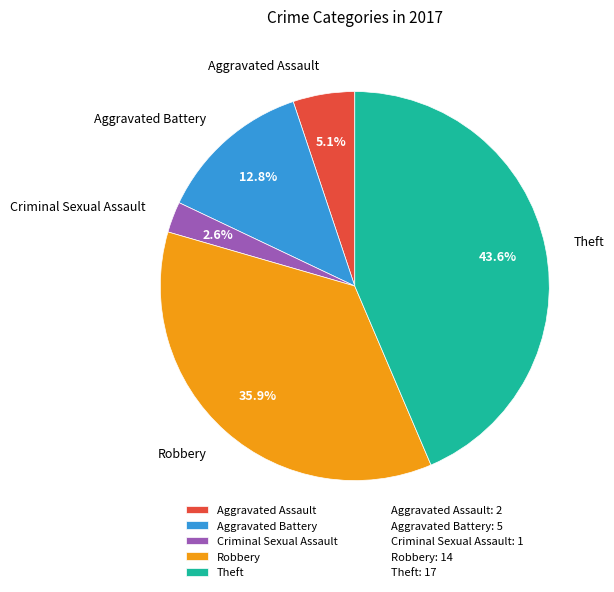

Is there a majority slice in this chart?

No